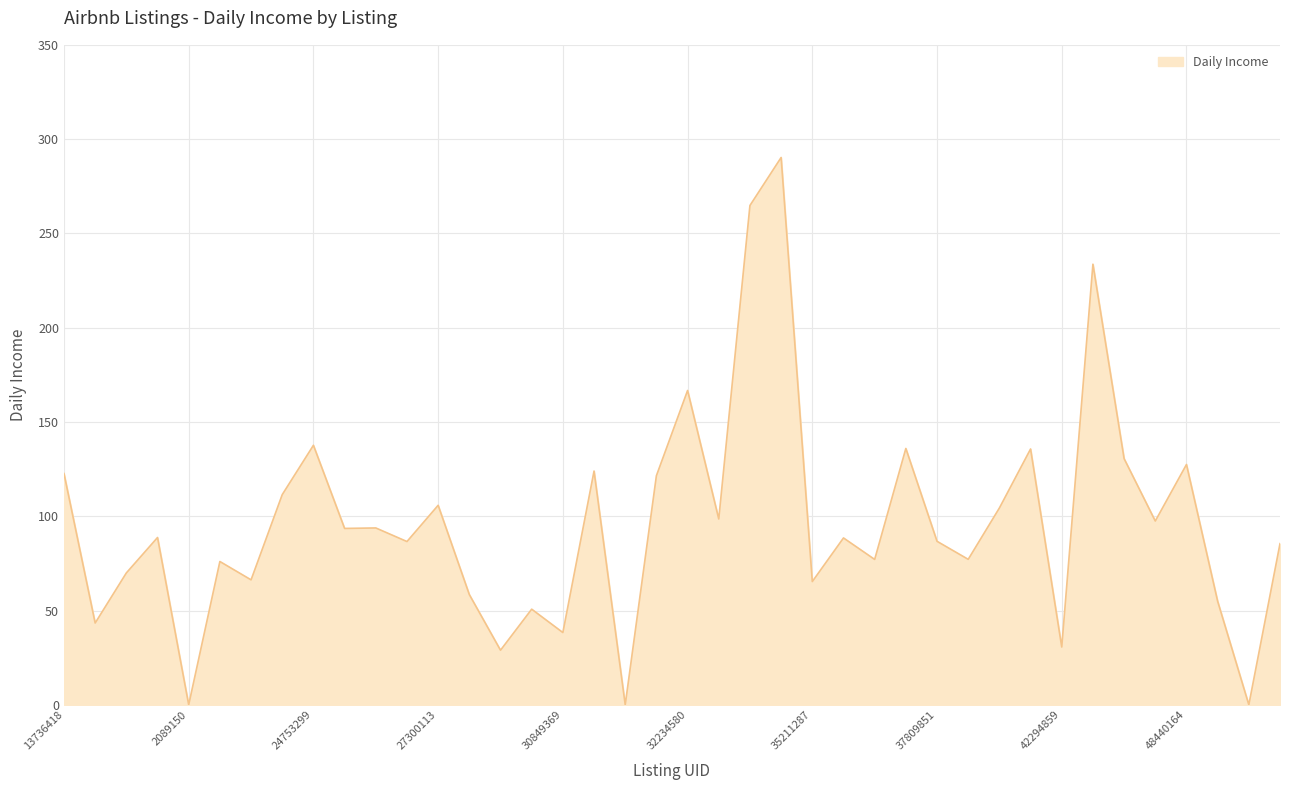

What is the greatest value displayed?

290.3